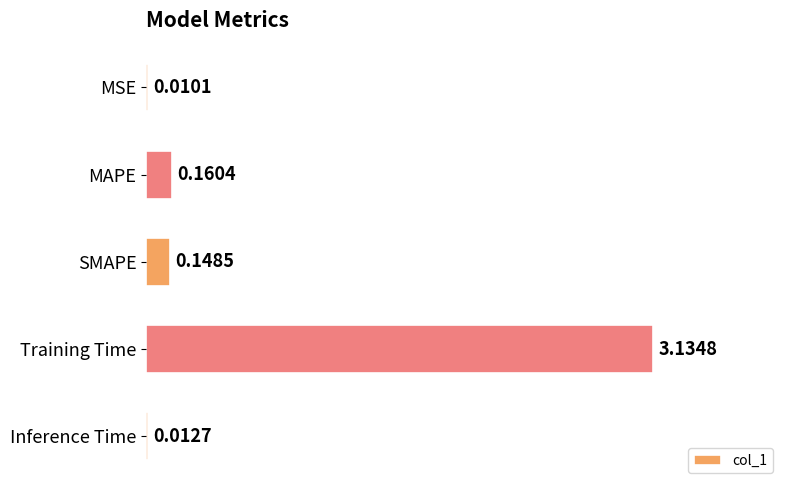

What is the sum of all values?

3.5